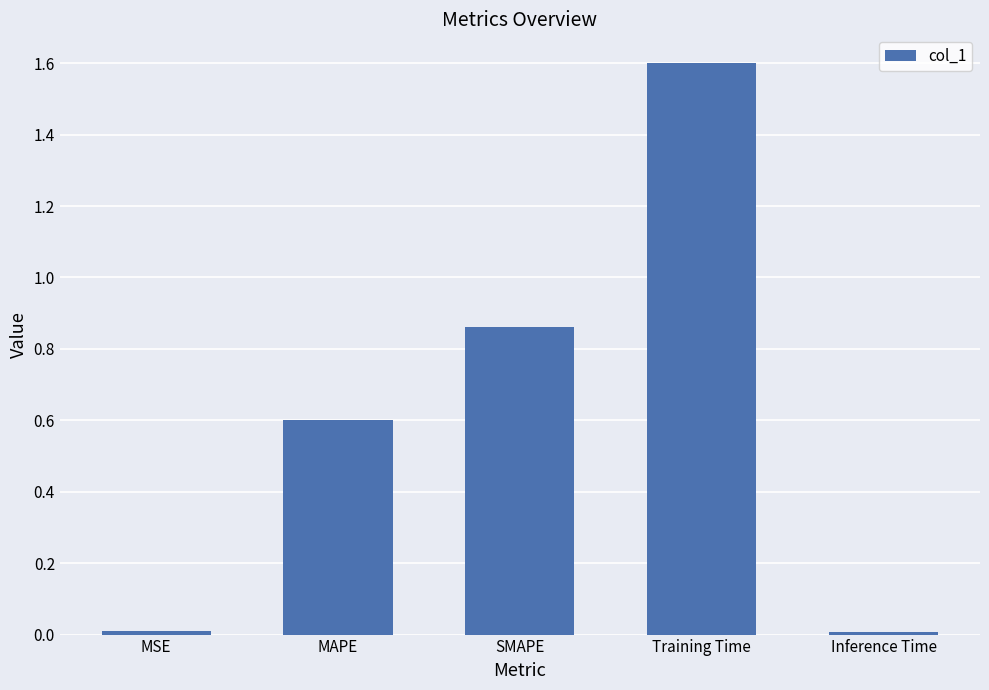

True or false: the data shows 0.6 at SMAPE.

False